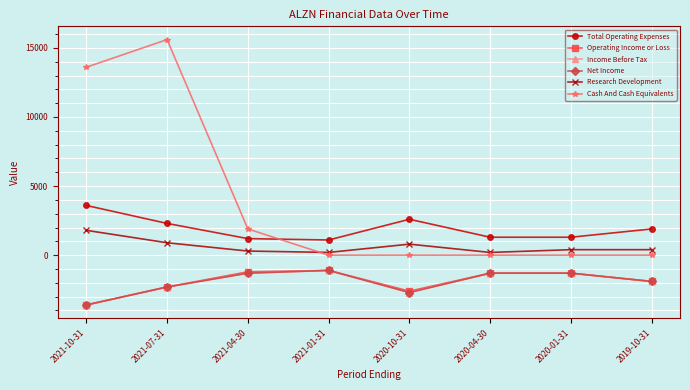

True or false: Net Income and Income Before Tax intersect in this chart.

False